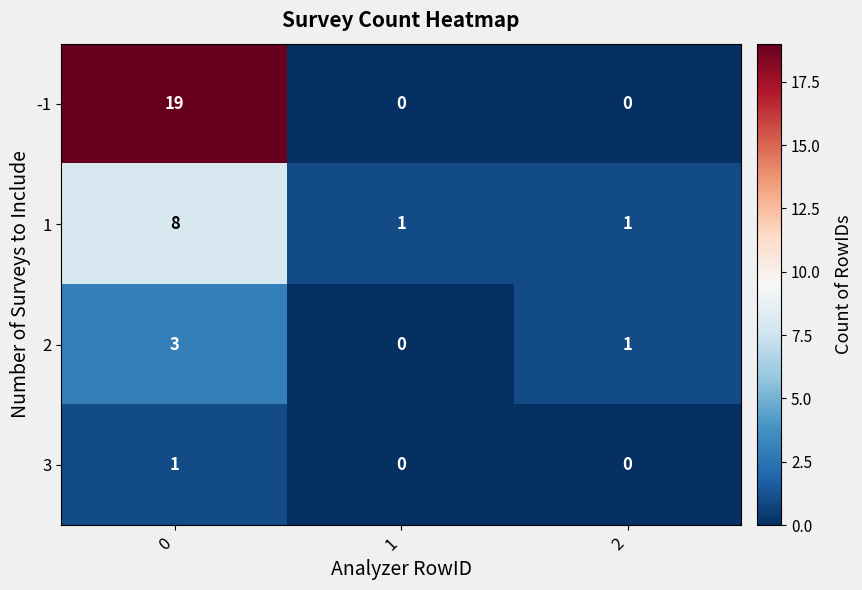

Which series has the largest total across all categories?

-1